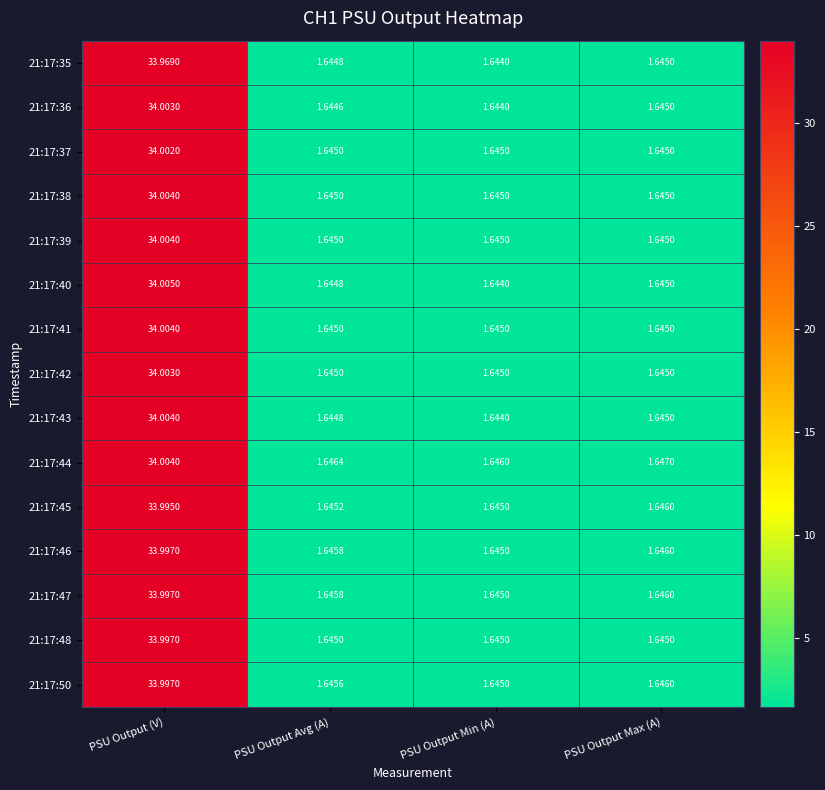

At which category does the chart reach its peak across all series?

PSU Output (V)